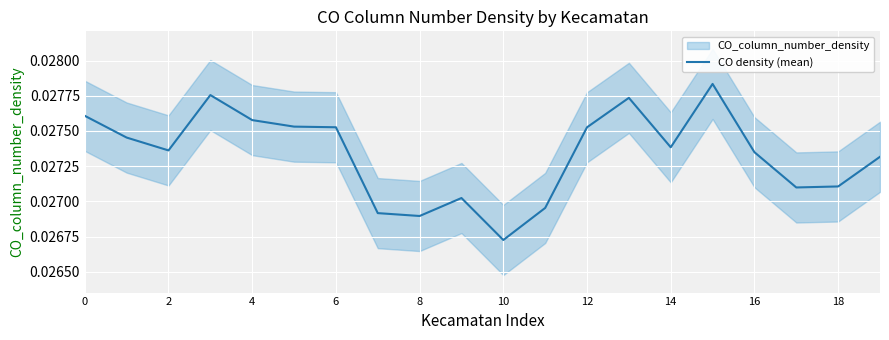

At which label is CO density (mean) closest to 0?

10